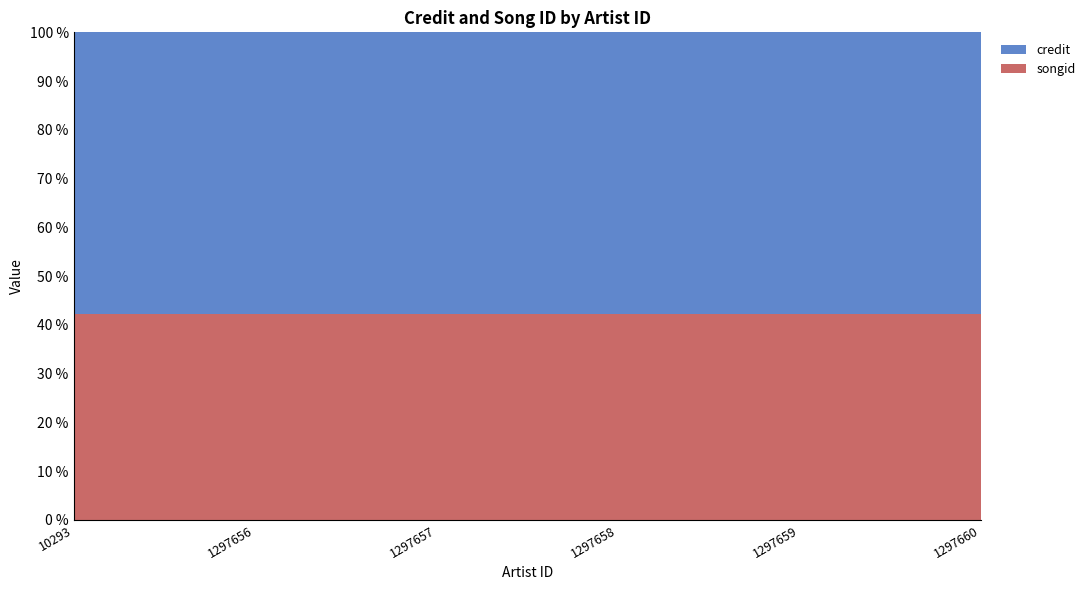

Reading left to right, extract all data points from this chart.

credit: 10293=1570891	1297656=1570891	1297657=1570891	1297658=1570891	1297659=1570891	1297660=1570891
songid: 10293=1145069	1297656=1145069	1297657=1145069	1297658=1145069	1297659=1145069	1297660=1145069